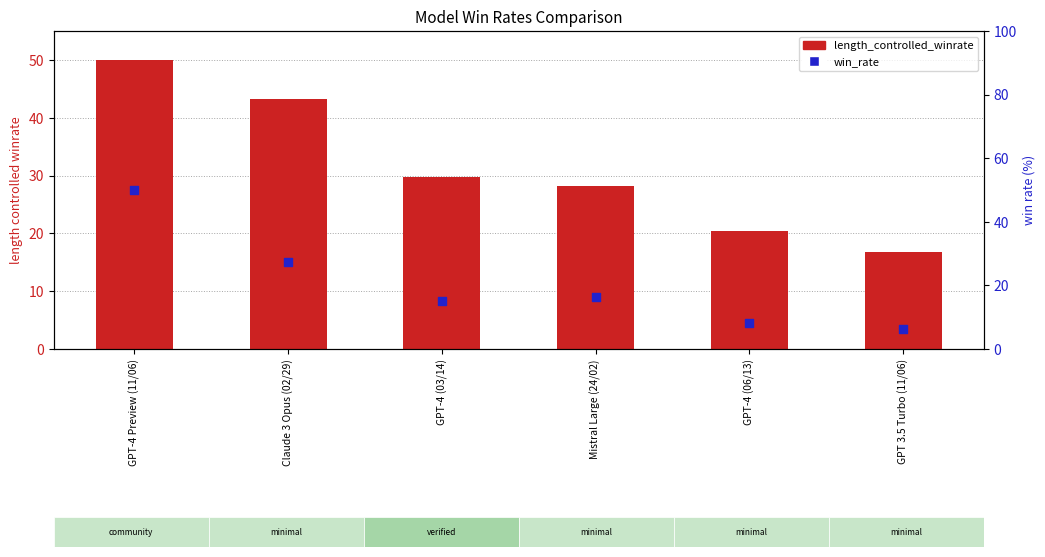

Which series has the largest total across all categories?

length_controlled_winrate